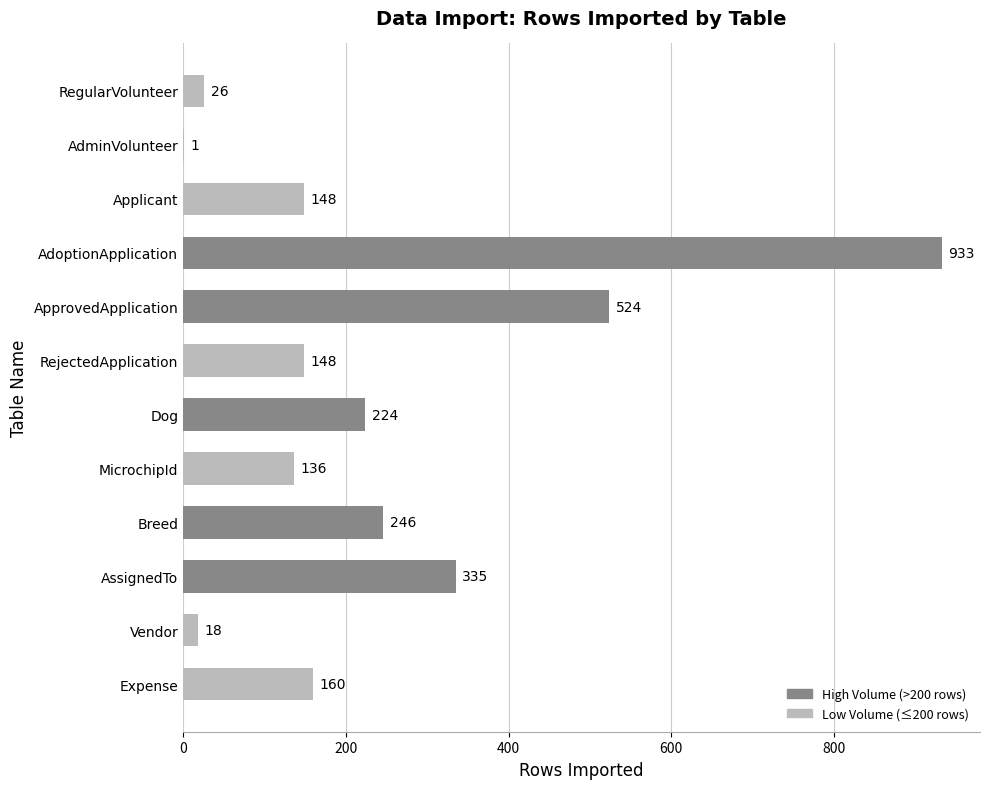

Where is the data nearest to the value 467?

ApprovedApplication